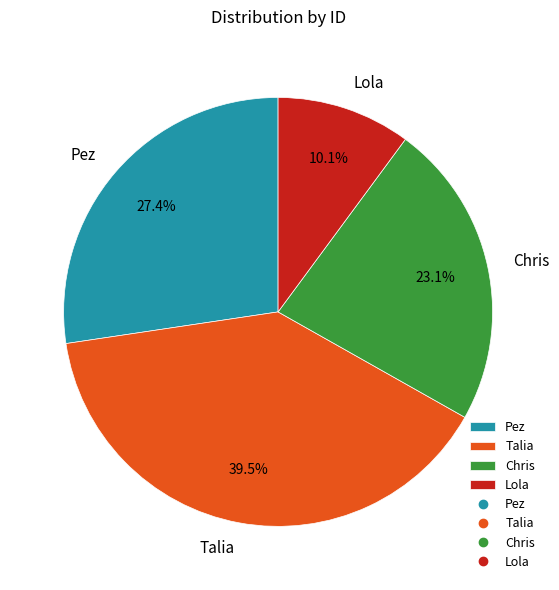

Do Pez and Talia together represent more than half of the pie?

Yes